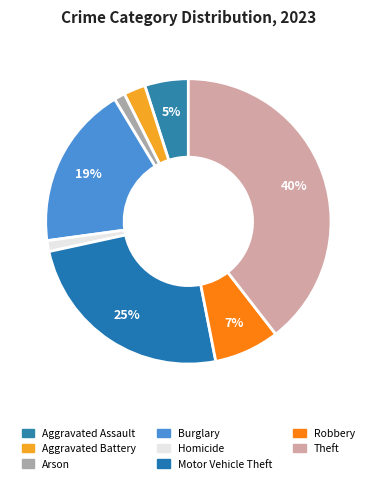

Does any single category account for the majority?

No